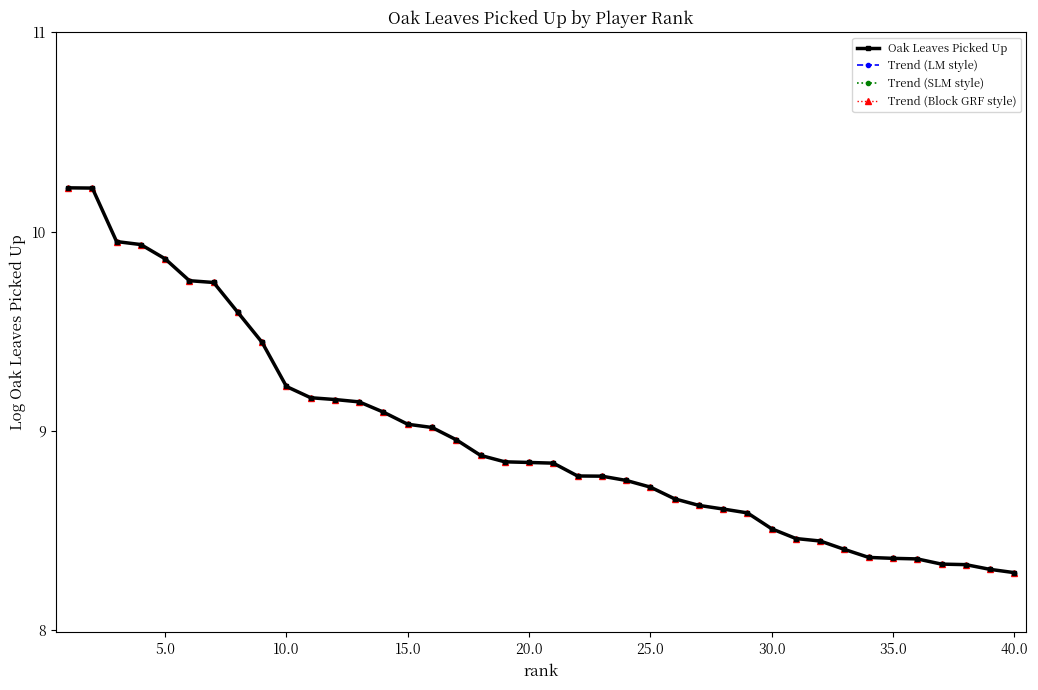

True or false: Oak Leaves Picked Up and Trend (Block GRF style) cross at least once.

False